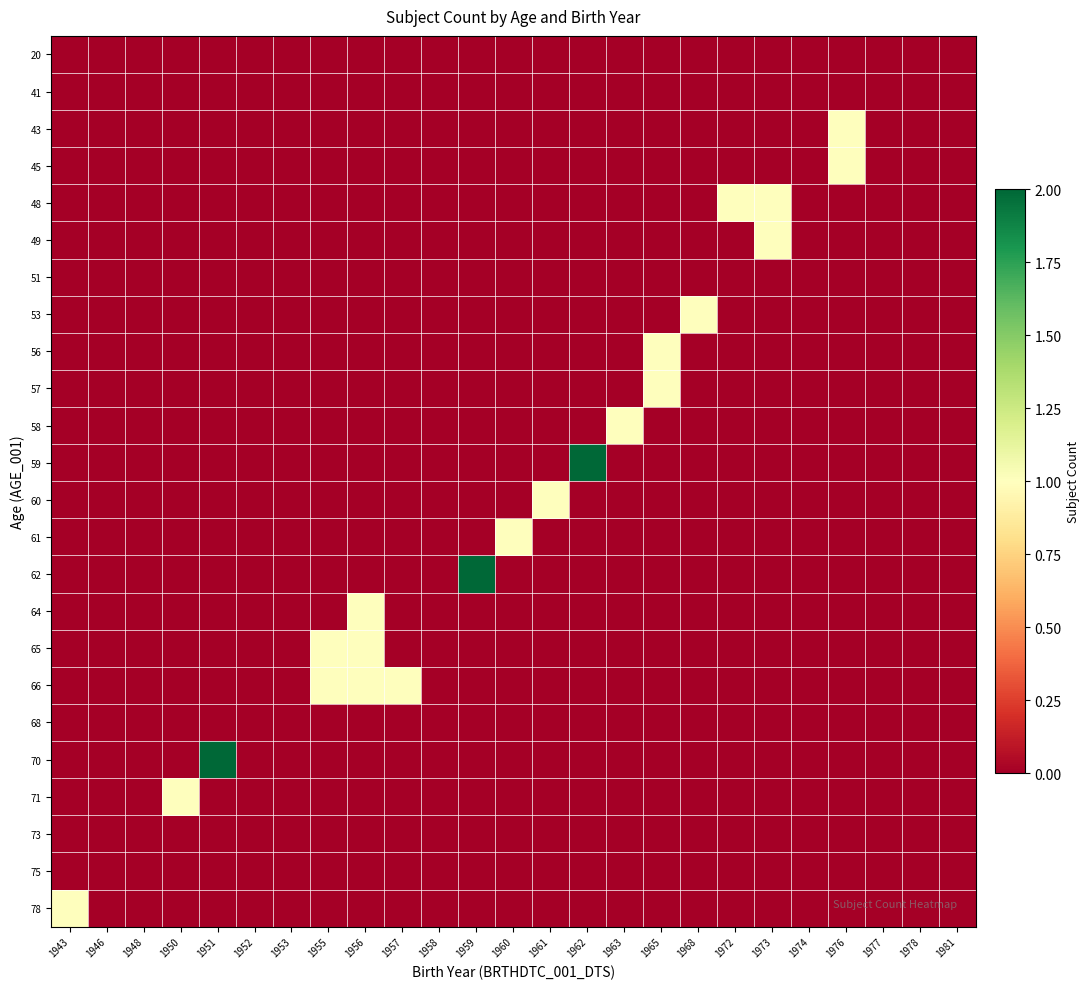

What is the maximum value shown in the chart?

2